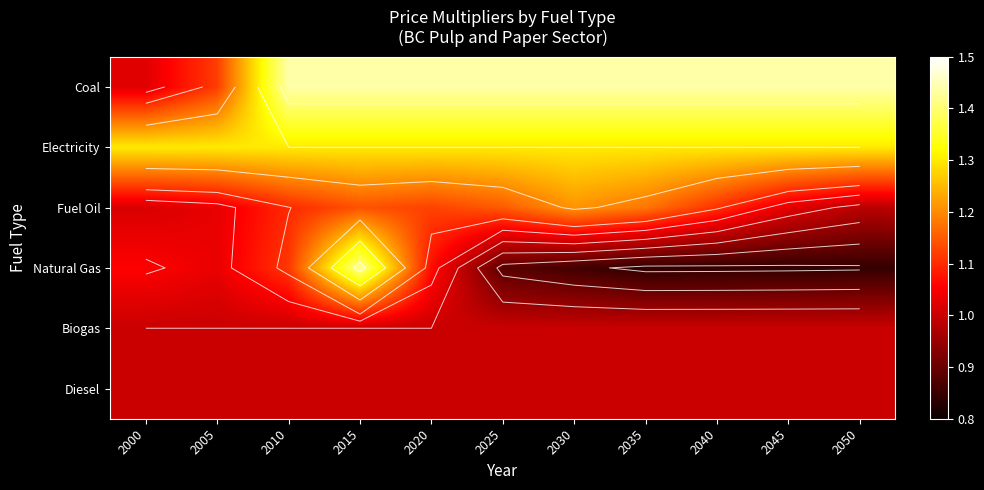

What is the average value of the Electricity series?

1.3